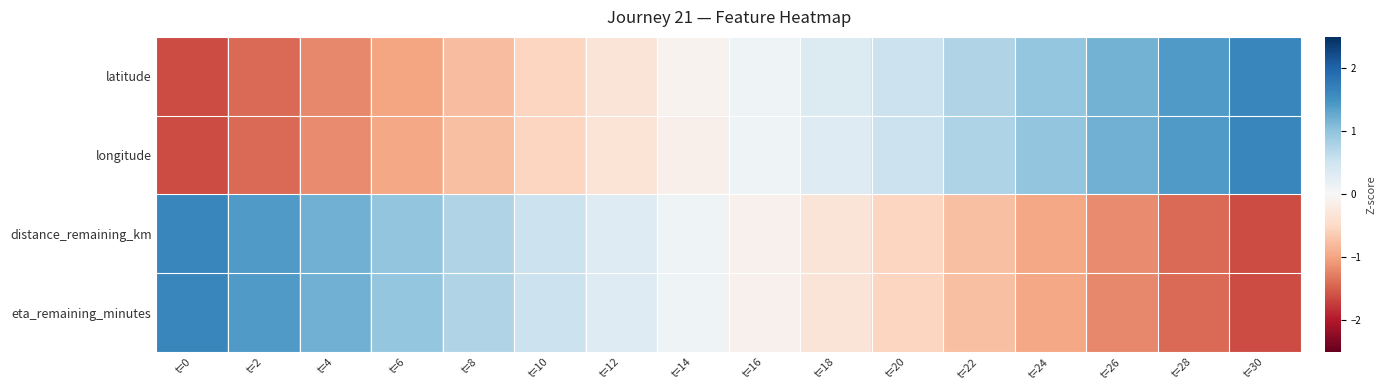

Which has a higher value, t=24 or t=10?

t=24